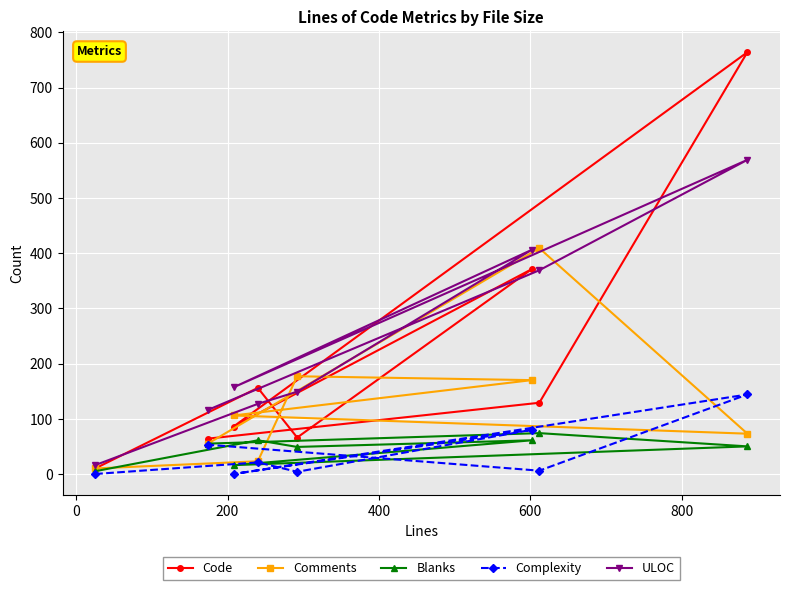

Reading left to right, list all the values displayed in this chart.

Code: 10	156	66	371	86	764	129	64
Comments: 10	23	177	170	106	73	409	55
Blanks: 5	61	49	61	16	50	74	55
Complexity: 0	21	4	80	0	144	6	53
ULOC: 16	127	149	406	157	569	369	116